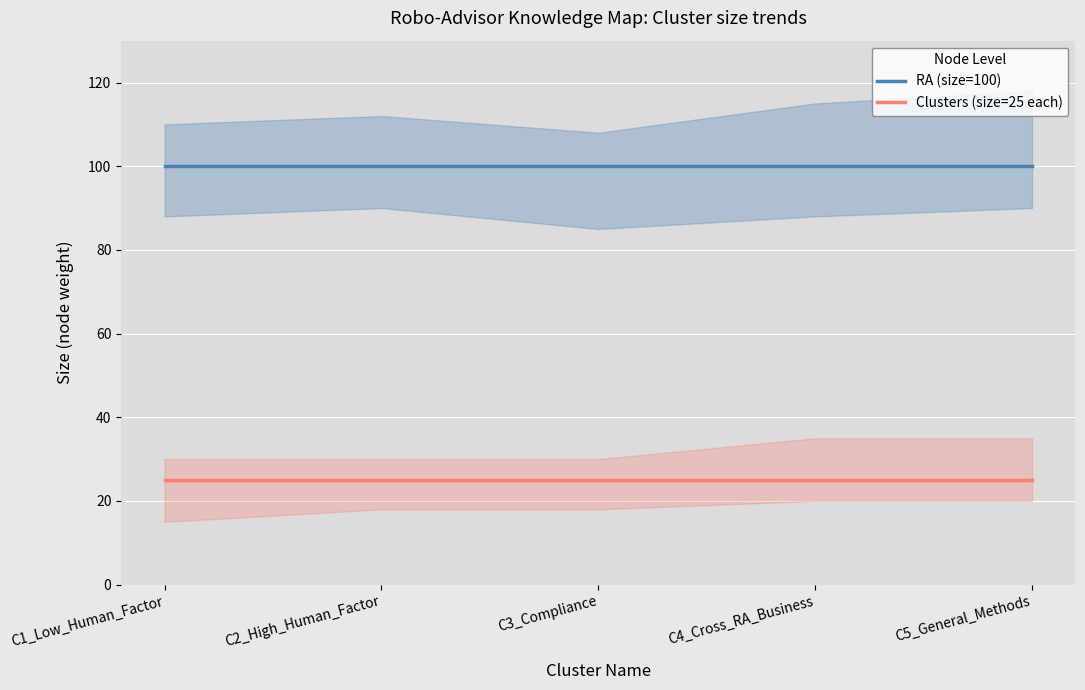

True or false: Clusters (size=25 each) and RA (size=100) intersect in this chart.

False